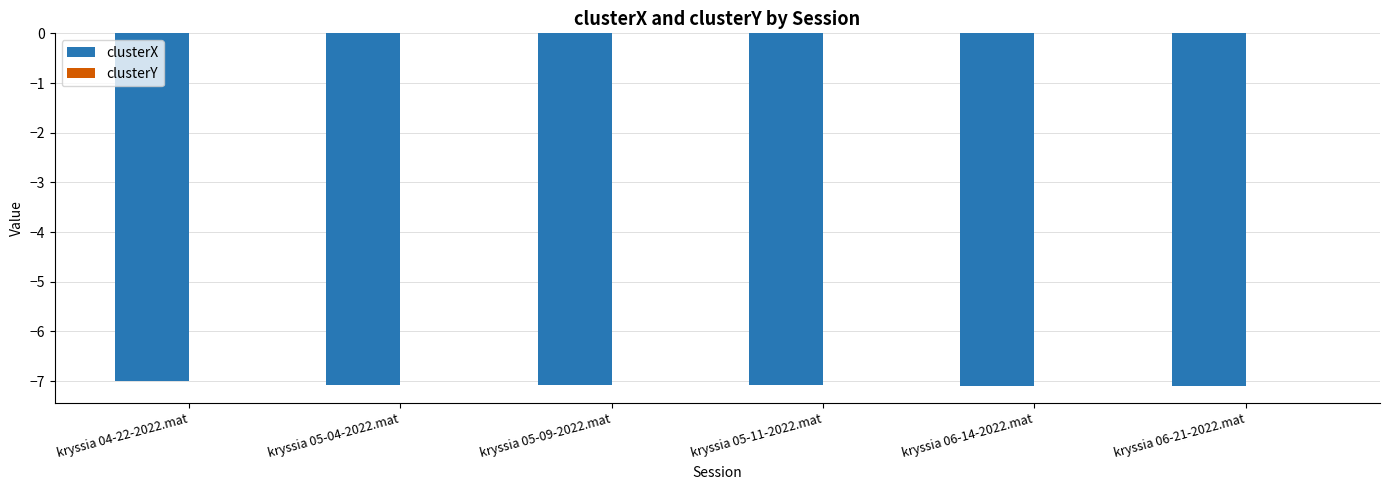

What is the sum of all clusterX values?

-42.4